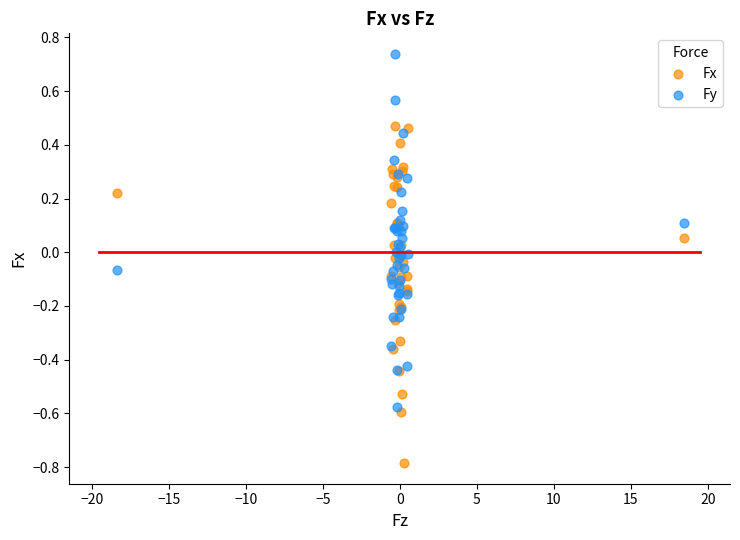

What is the X range (max minus min) for the scatter plot?

36.8